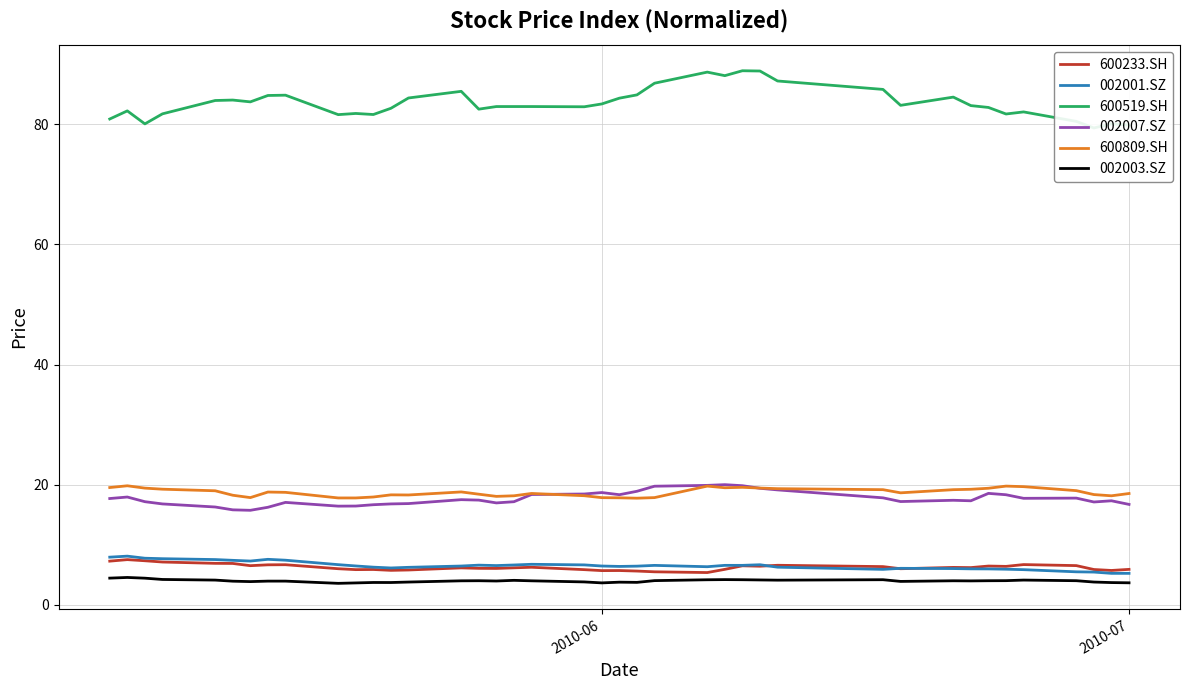

Does the chart display data point markers on the line(s)?

No